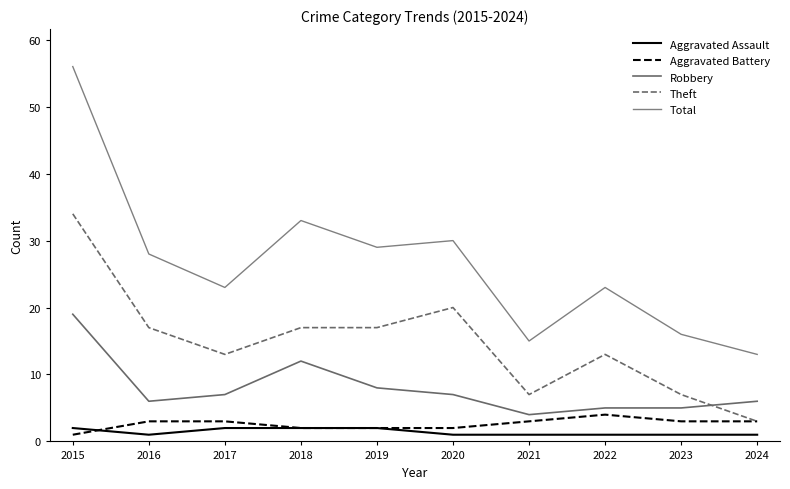

Which category has the highest value across all series?

2015